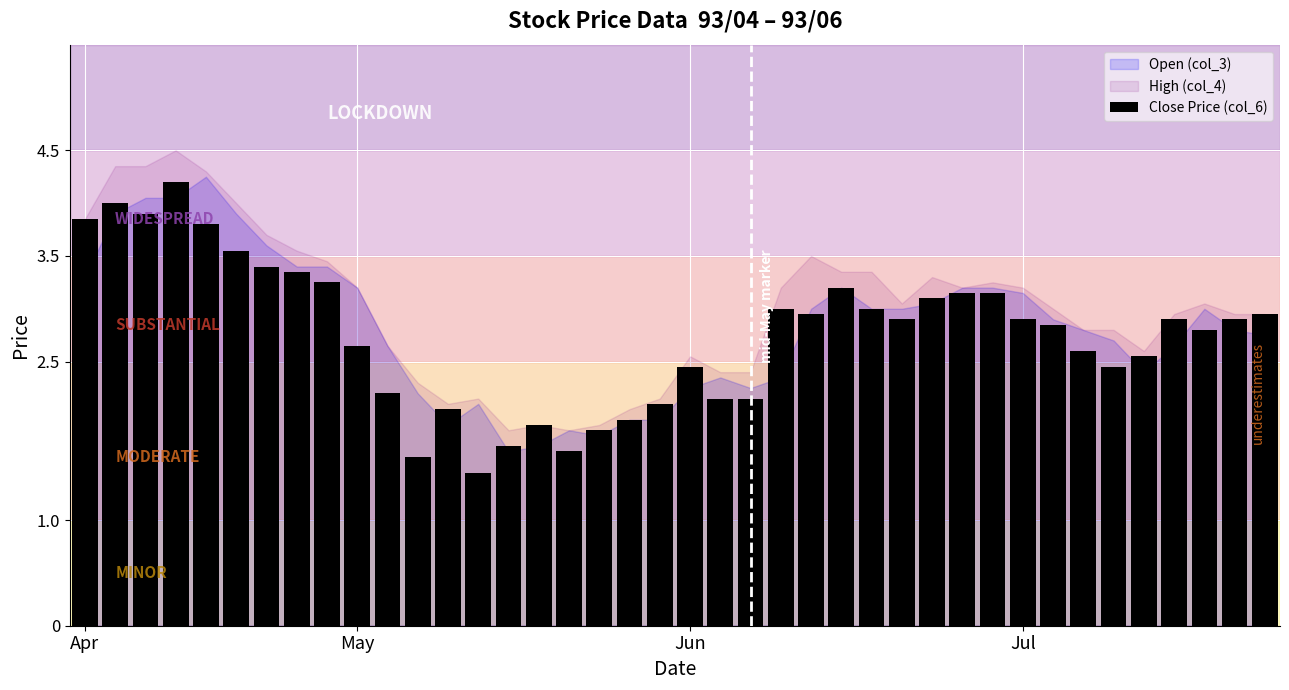

What is the value of the 32nd bar from the left?

2.9